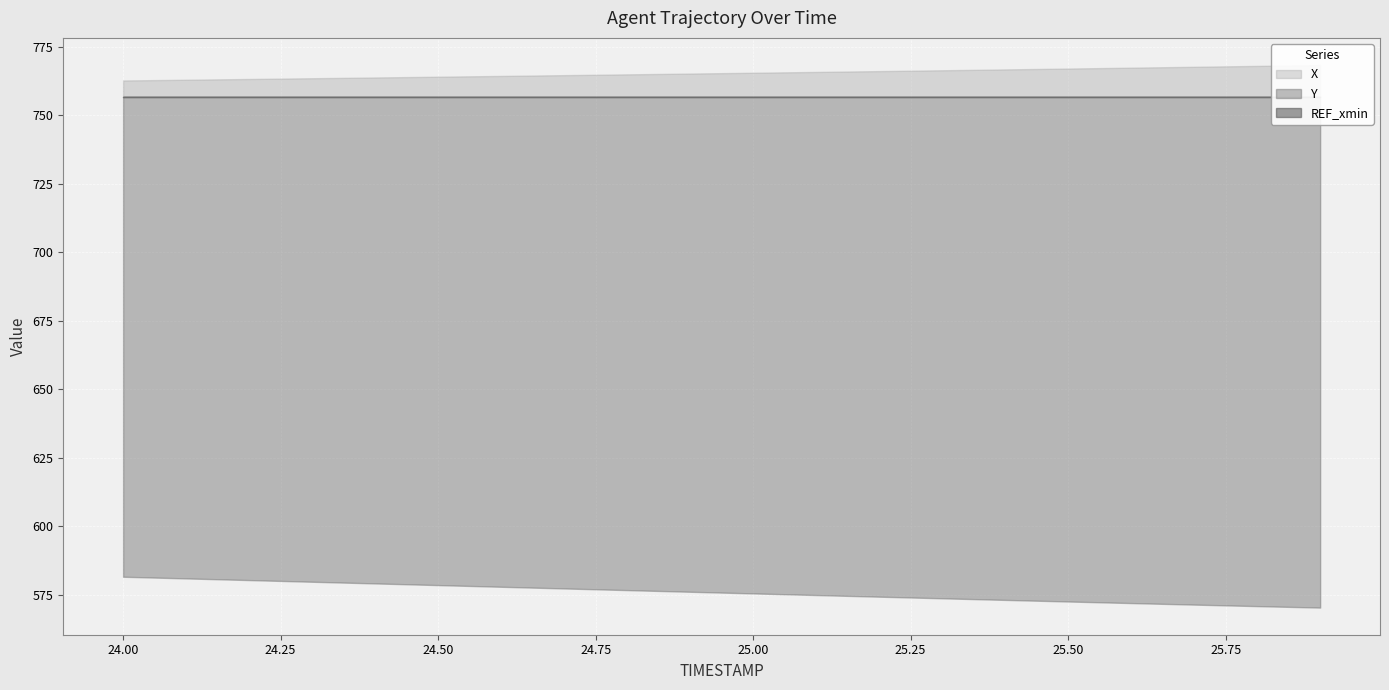

True or false: Y has a value of 935.1 at 24.6.

False